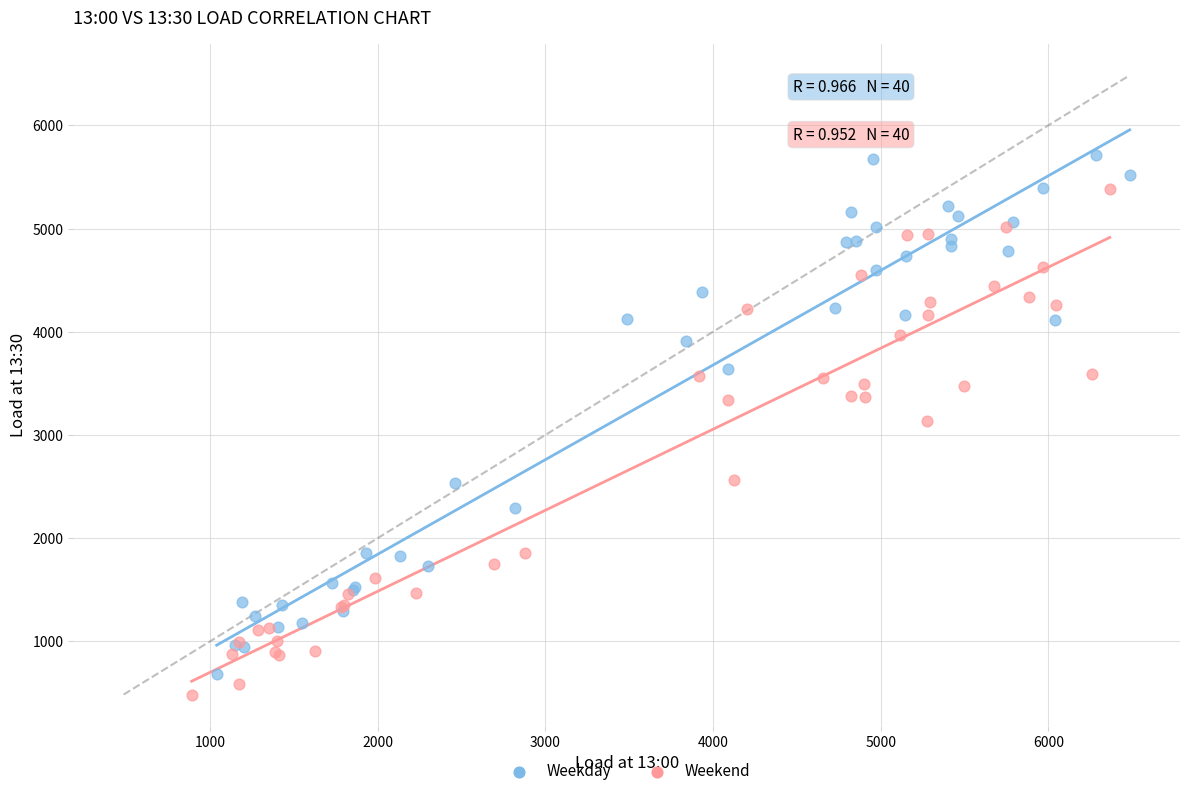

Which series reaches the minimum Y coordinate?

Weekend